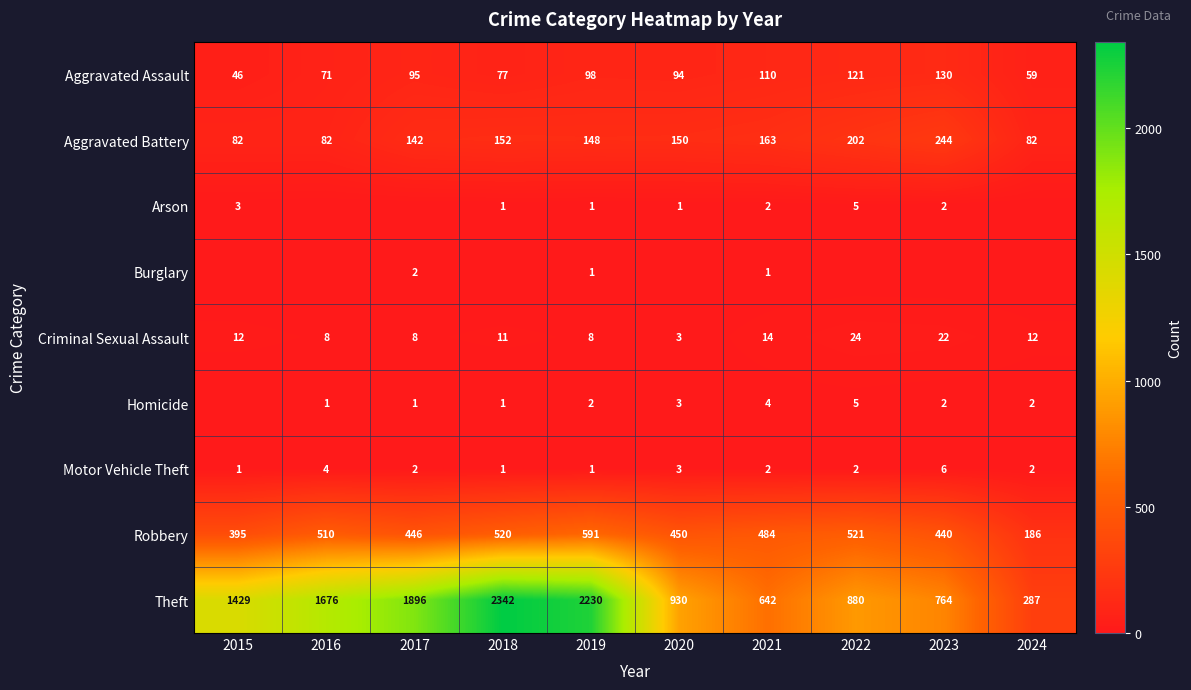

What is the sum of all Robbery values?

4543